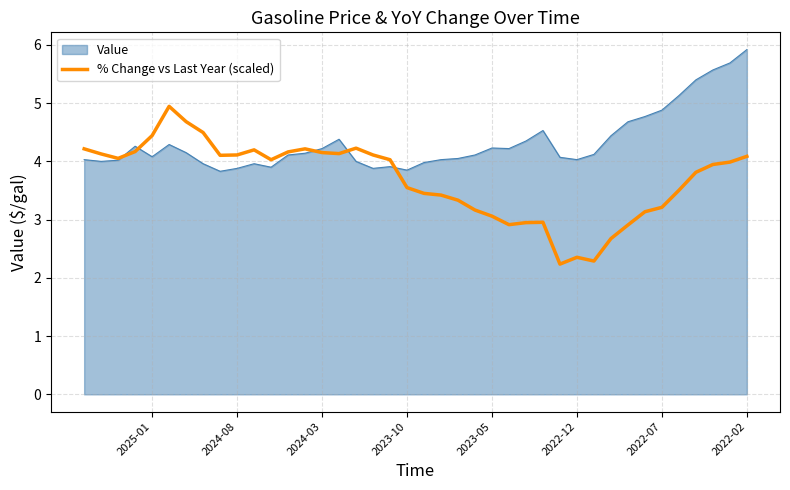

What is the value of the 25th point from the left?

4.1